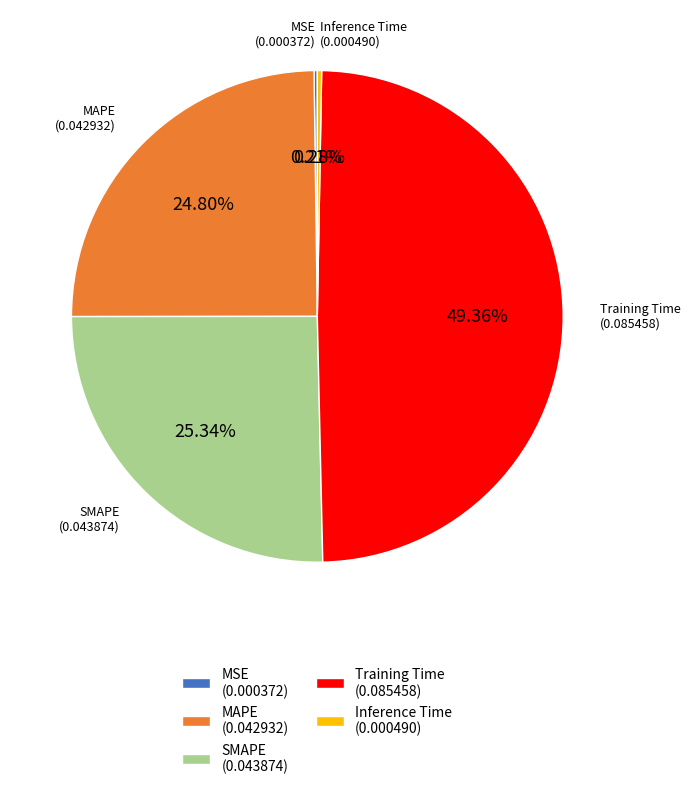

To the nearest percent, what is the average slice percentage?

20%